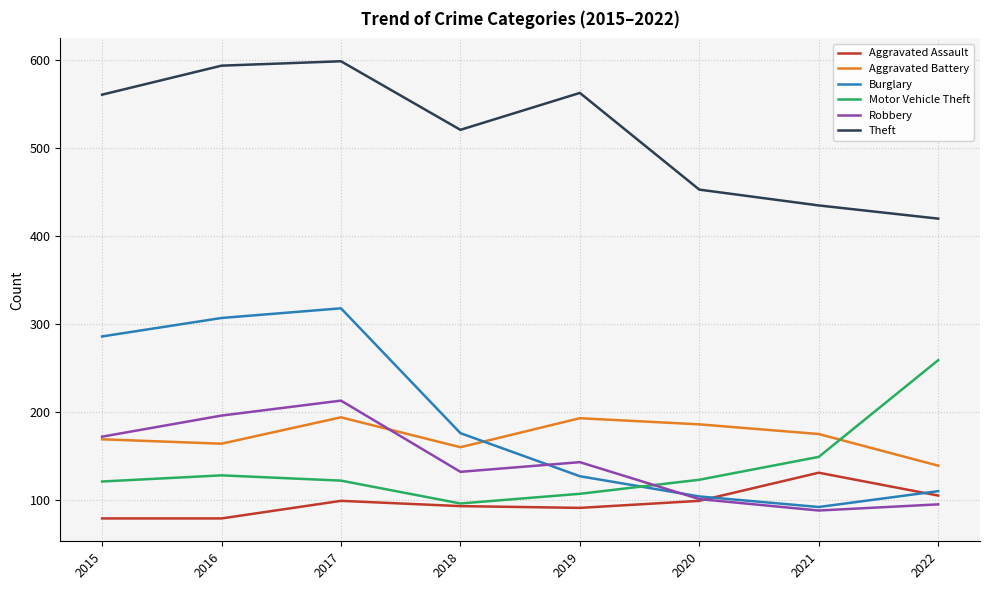

At which category is the sum across all series the highest?

2017